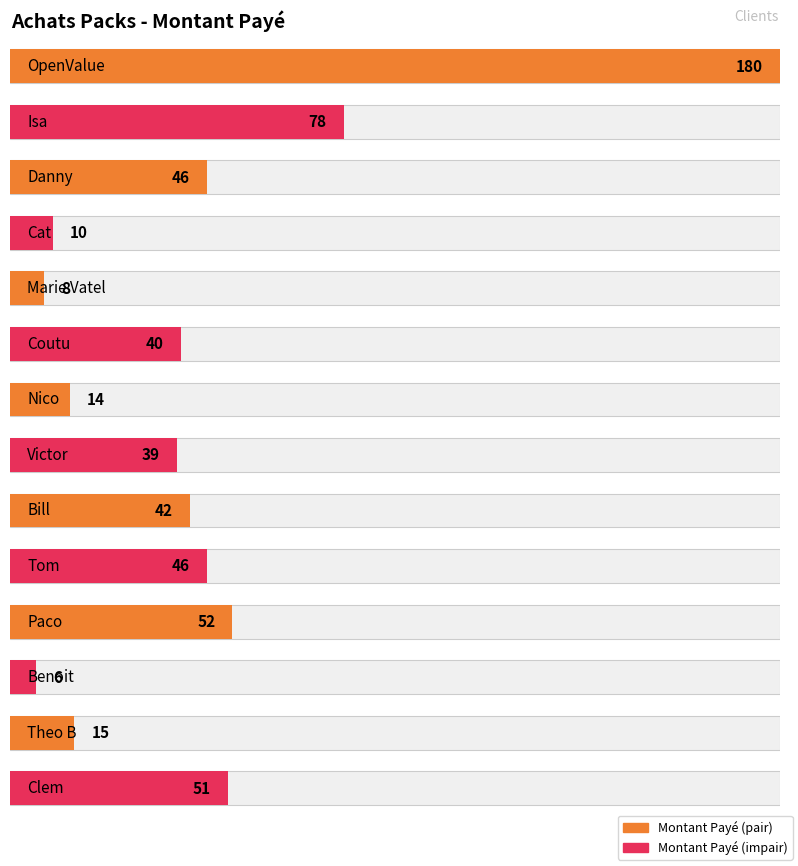

How many values are below 42?

7